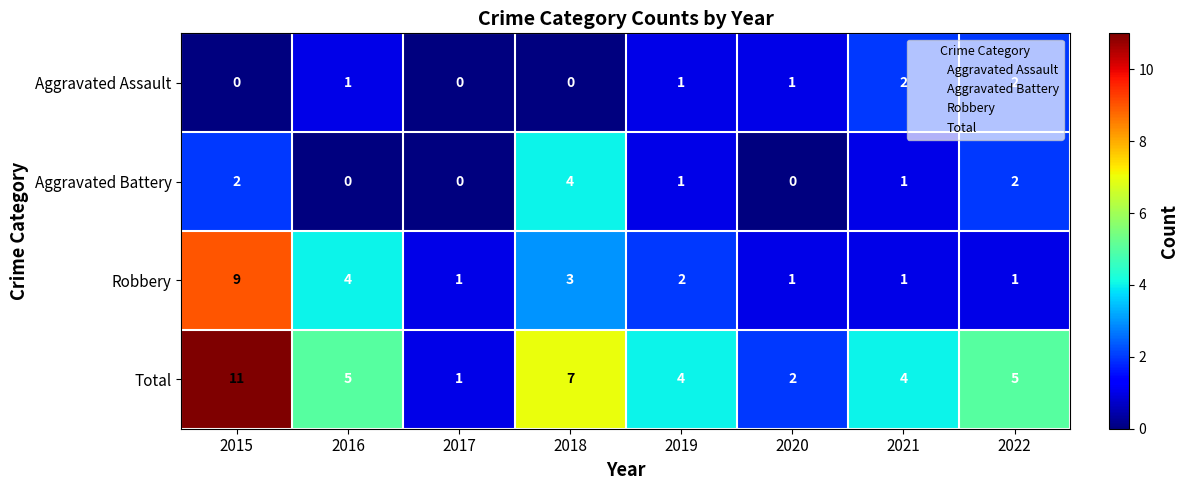

At which label does Aggravated Battery first exceed 1?

2015